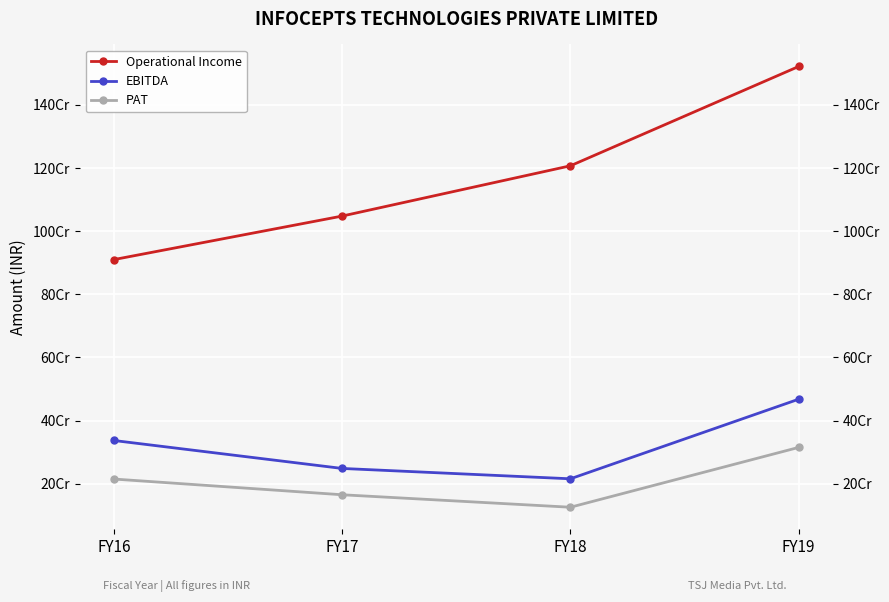

What is the highest value of the EBITDA series?

467925000